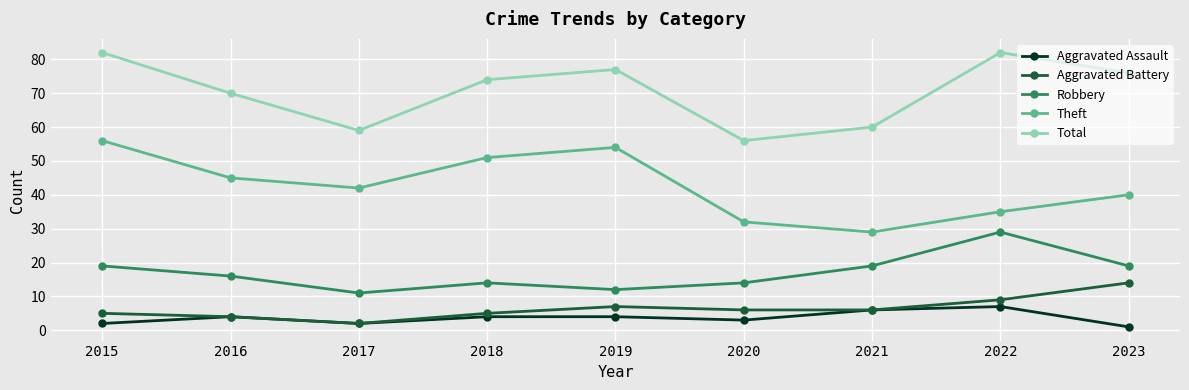

At how many categories does at least one series exceed 69?

6